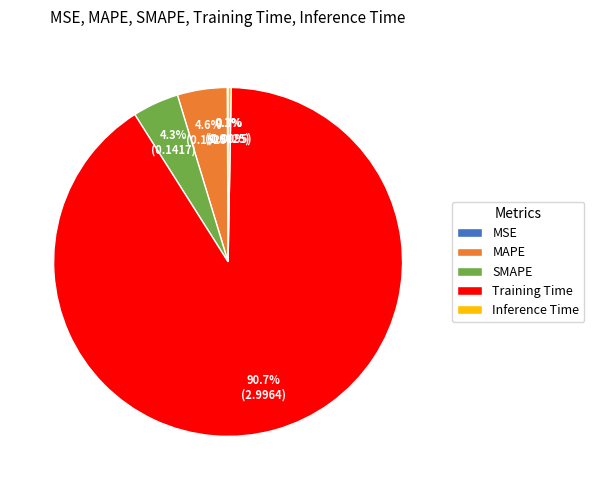

To the nearest percent, what is the average slice percentage?

20%